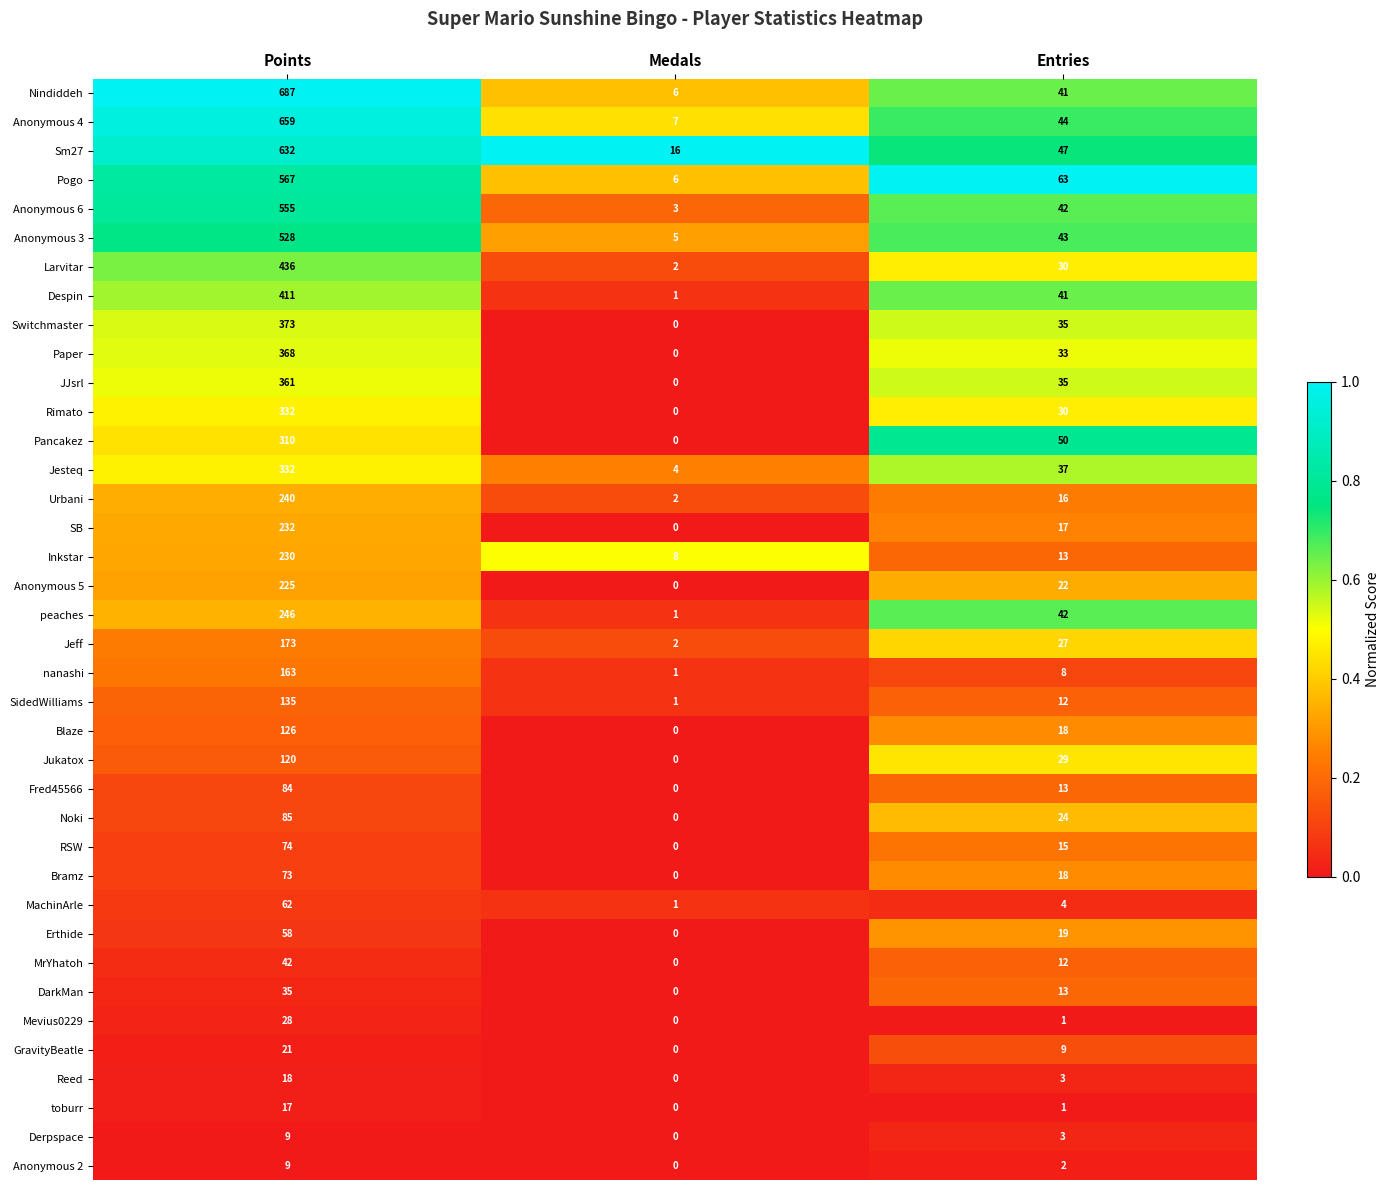

The MachinArle series shows 1 at Medals. True or false?

True